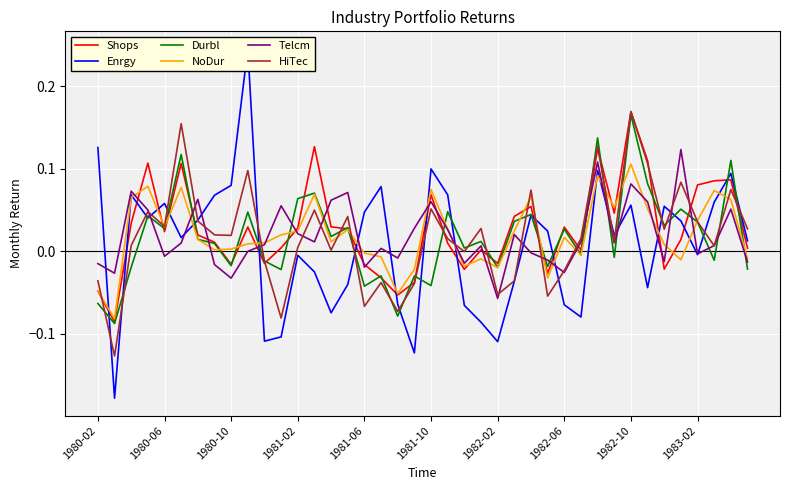

Is the value of NoDur at 1983-02 greater than the value of Enrgy at 34?

No